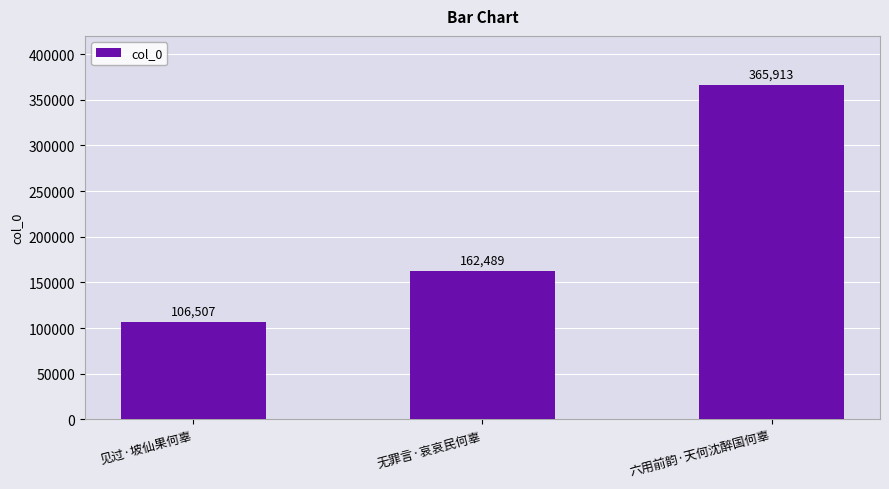

What is the average value?

211636